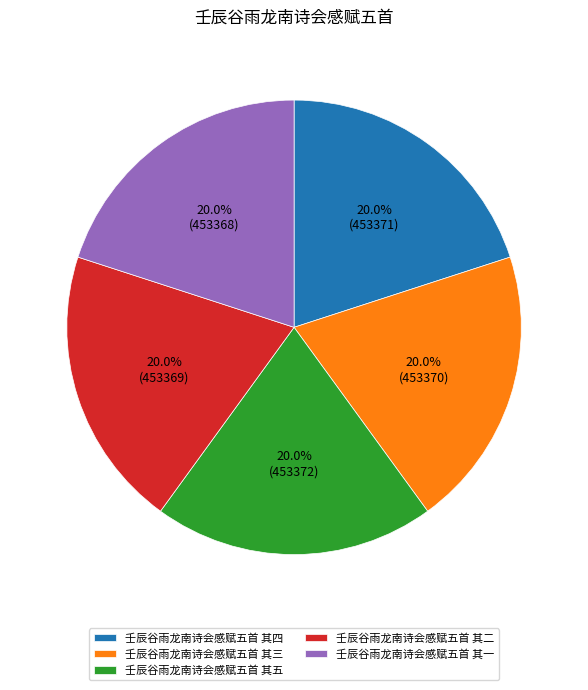

To the nearest percent, what portion does 壬辰谷雨龙南诗会感赋五首 其四 represent?

20%